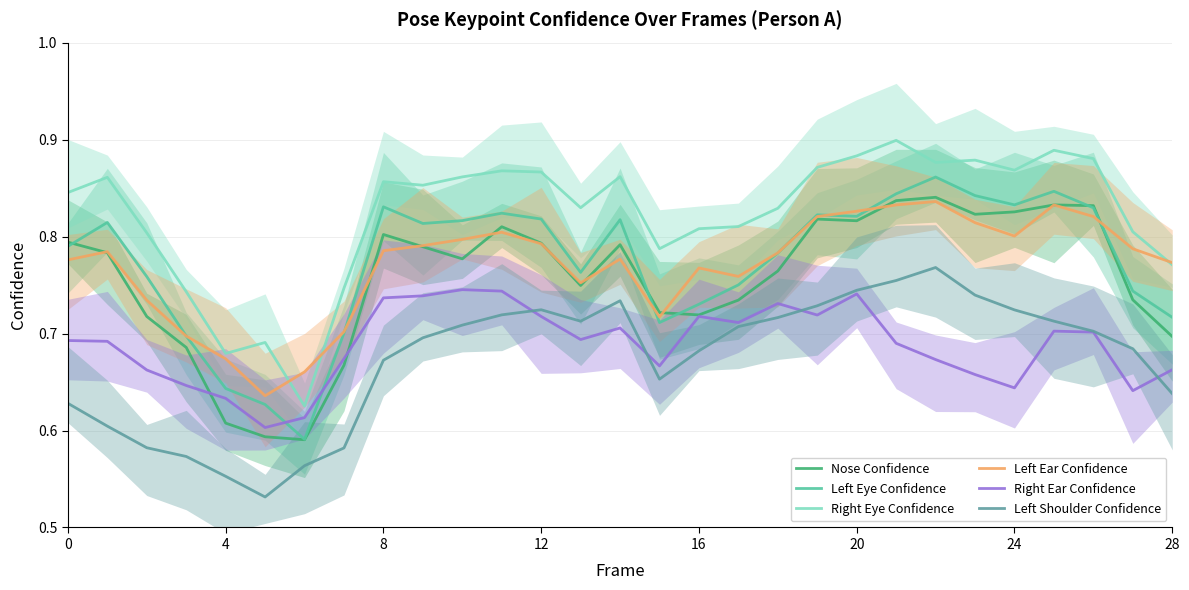

Is it true that Left Ear Confidence equals 0.8 at 17?

True